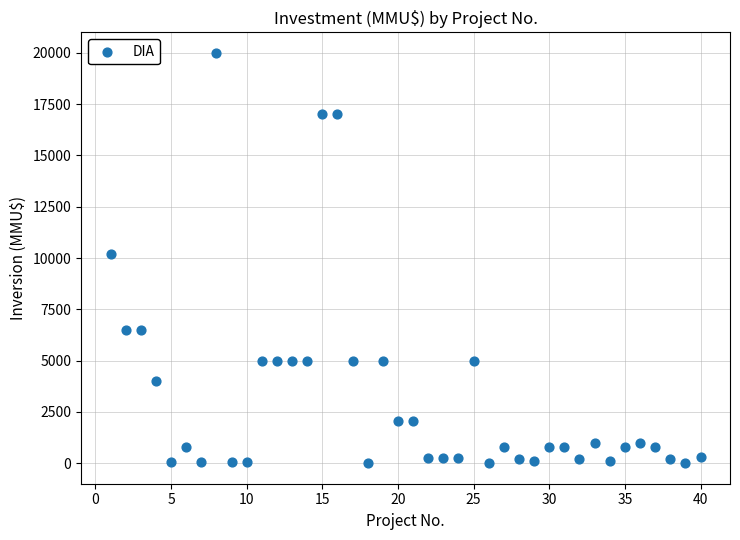

What is the range of X values (max minus min)?

39